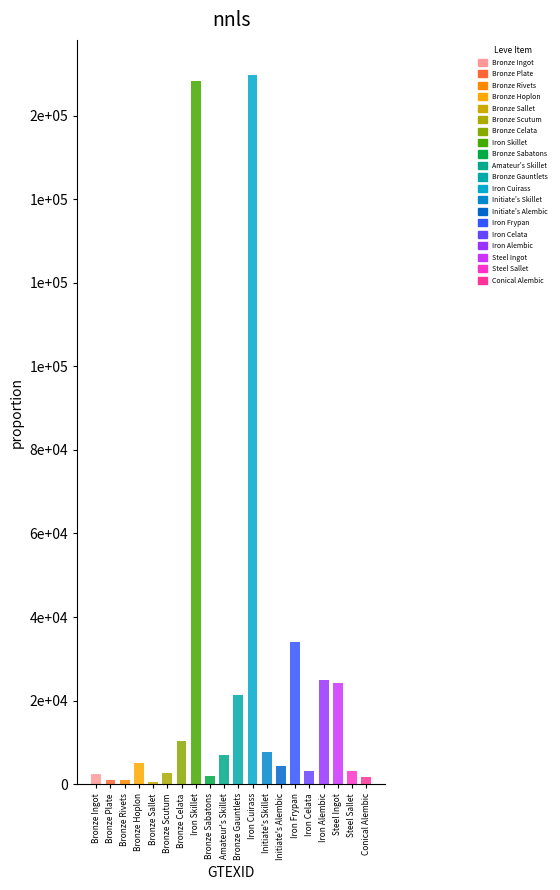

Are the bars grouped side by side (vs. stacked)?

No